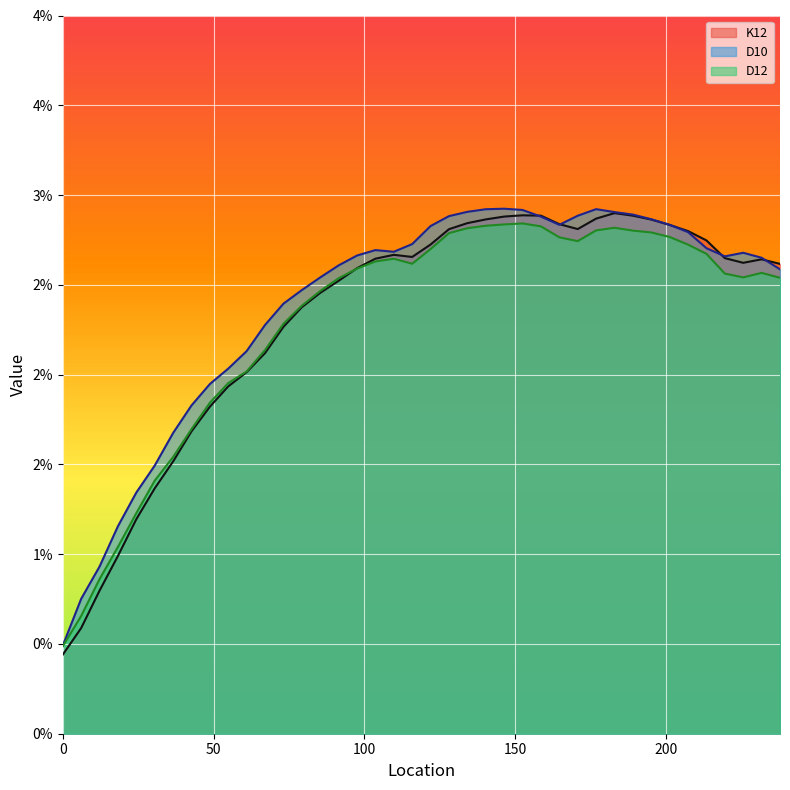

Rank the series by their maximum value, from lowest to highest.

D12, K12, D10